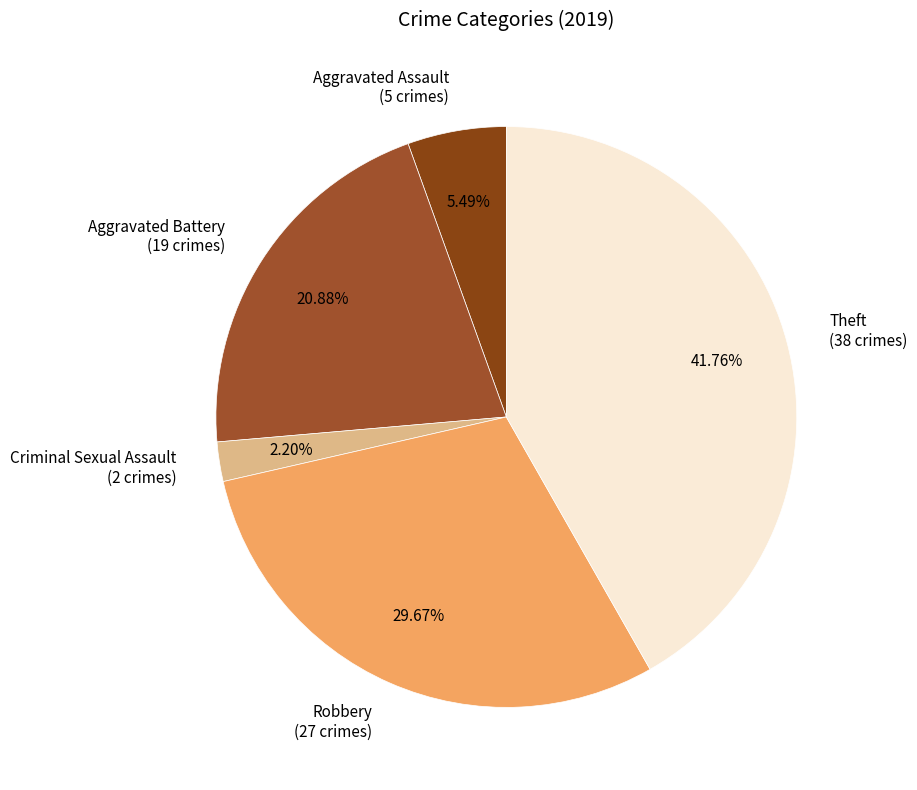

Is it true that Aggravated Battery is 21% of the pie?

True